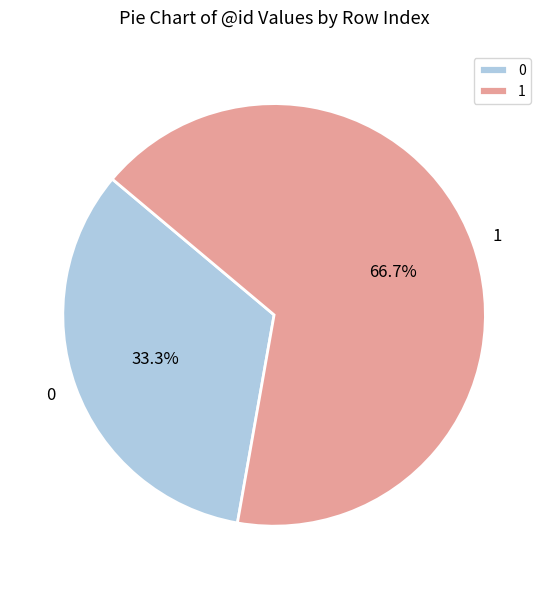

What is the ratio of the value at 0 to the value at 1?

0.5